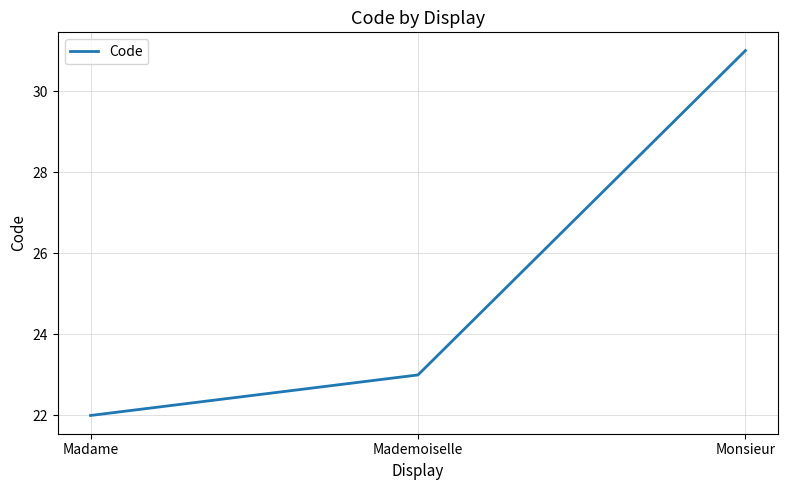

What is the difference between the second highest and minimum values?

1